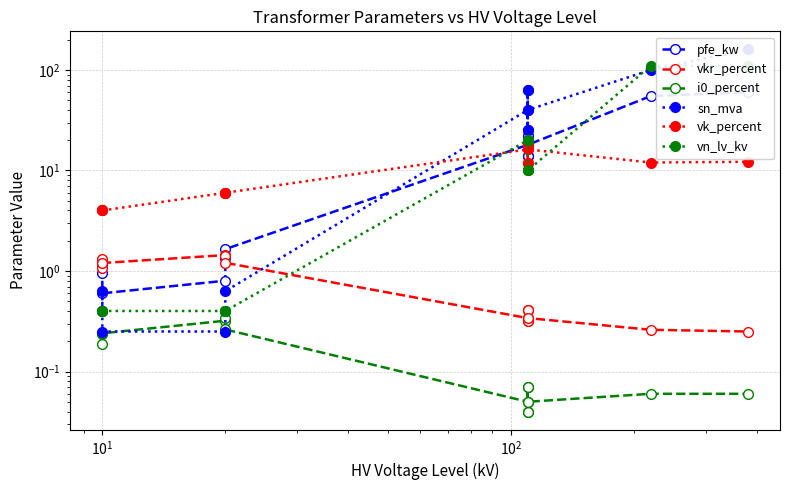

The vk_percent series shows 27.0 at 11. True or false?

False